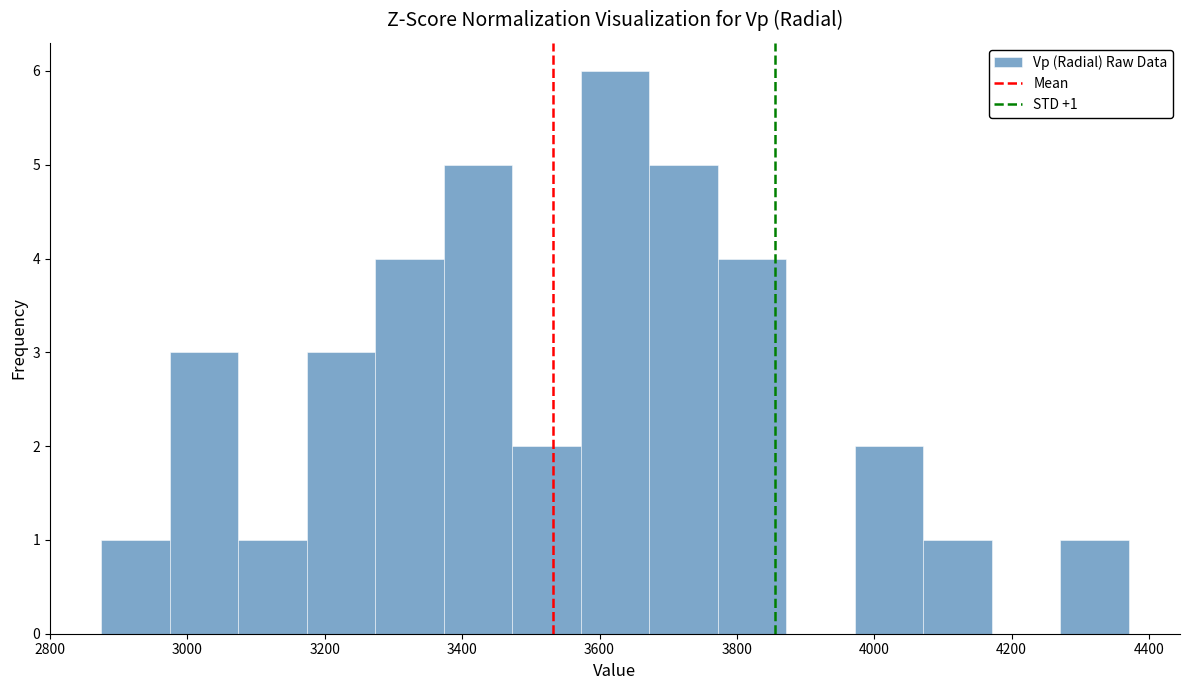

Which range on the x-axis has the tallest bar?

3580 to 3680